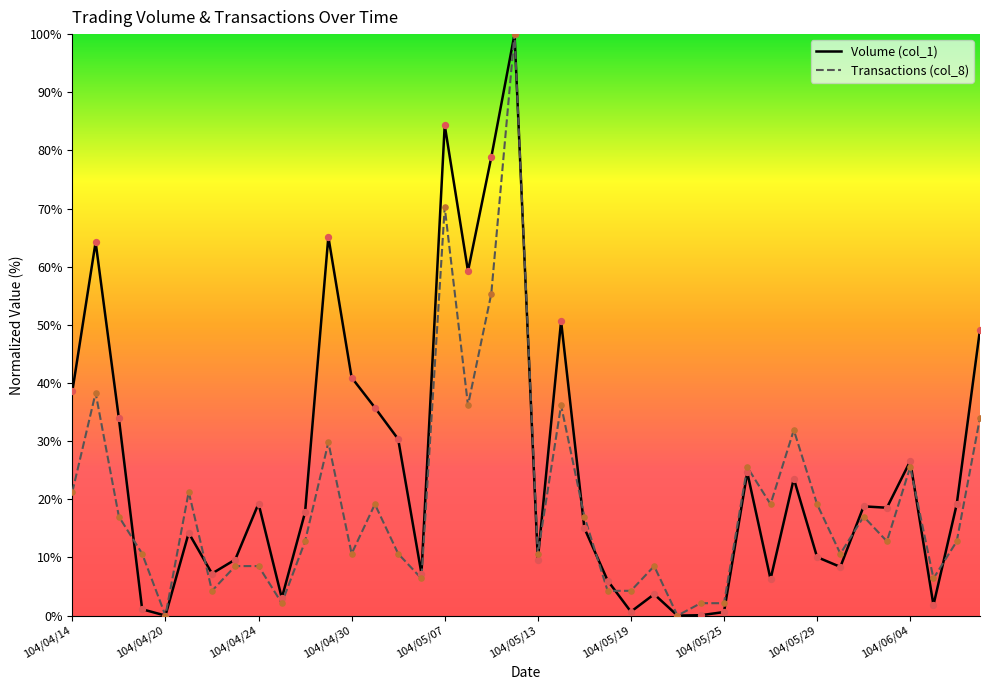

What are all the series names shown in the legend?

Volume (col_1), Transactions (col_8)